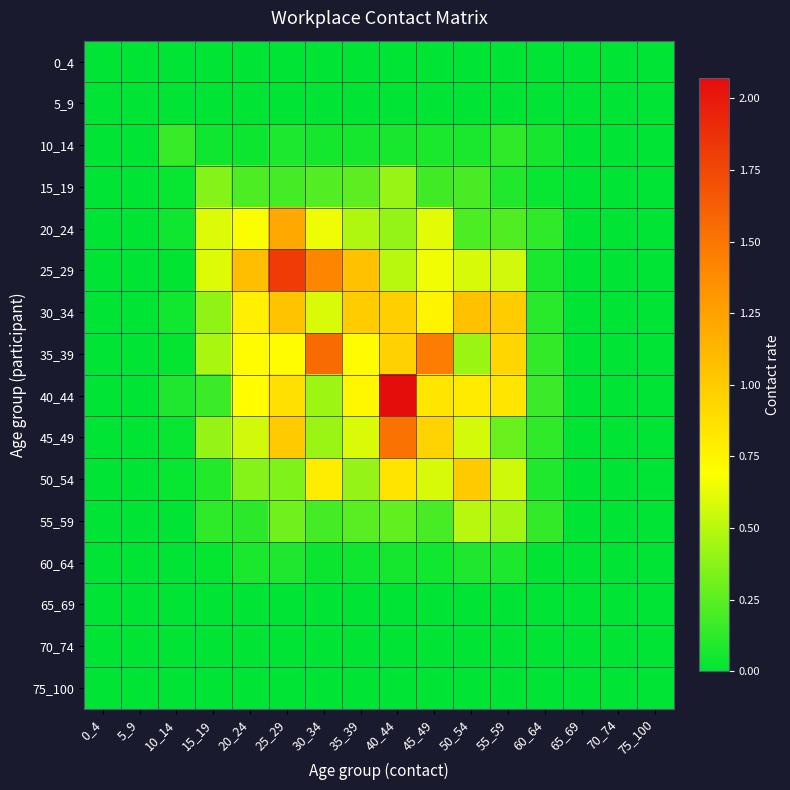

At which category is the sum across all series the highest?

40_44